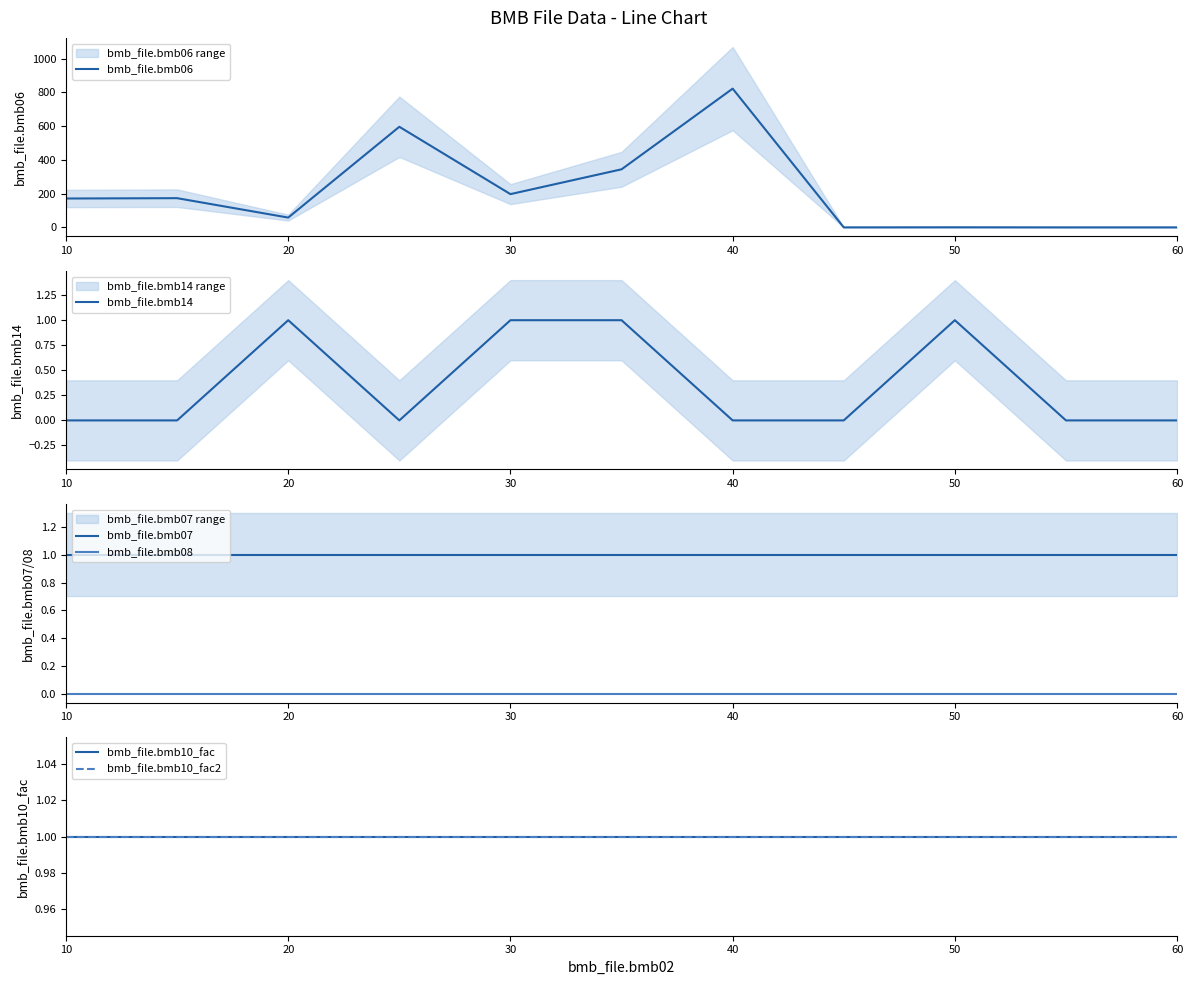

True or false: bmb_file.bmb07 and bmb_file.bmb08 intersect in this chart.

False